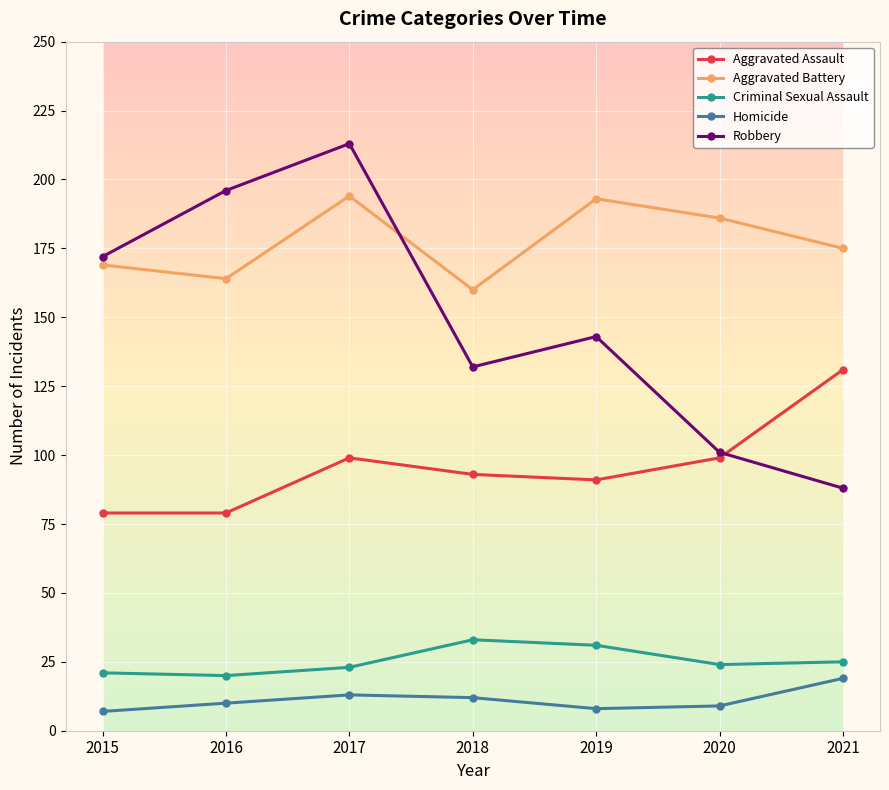

True or false: Aggravated Assault and Aggravated Battery intersect in this chart.

False